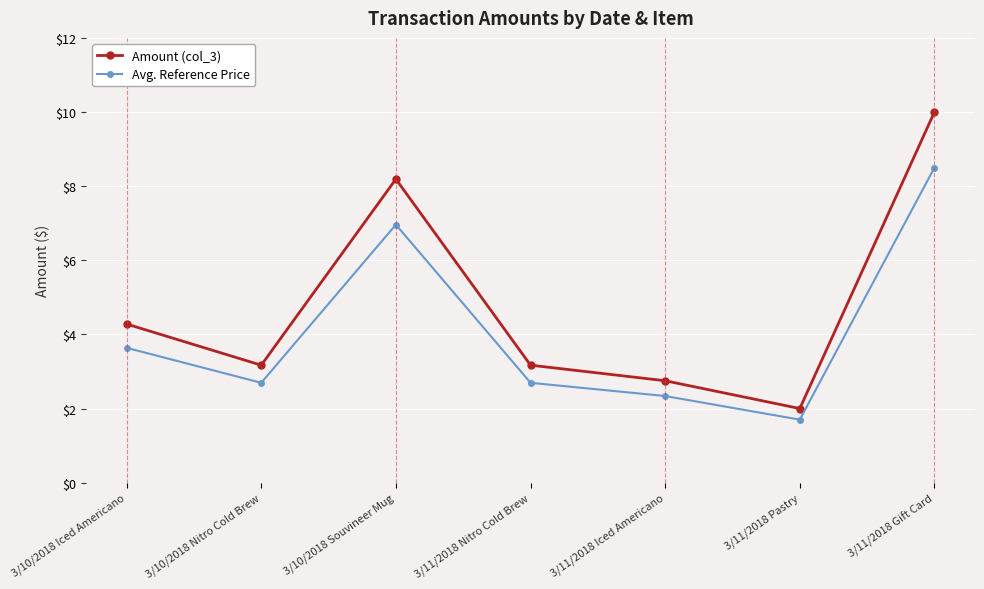

What is the value of the Amount (col_3) point at the 7th from the left?

10.0